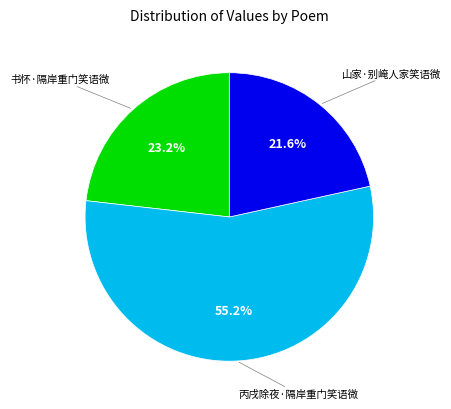

To the nearest percent, what is the difference between the largest and smallest slice percentages?

34%